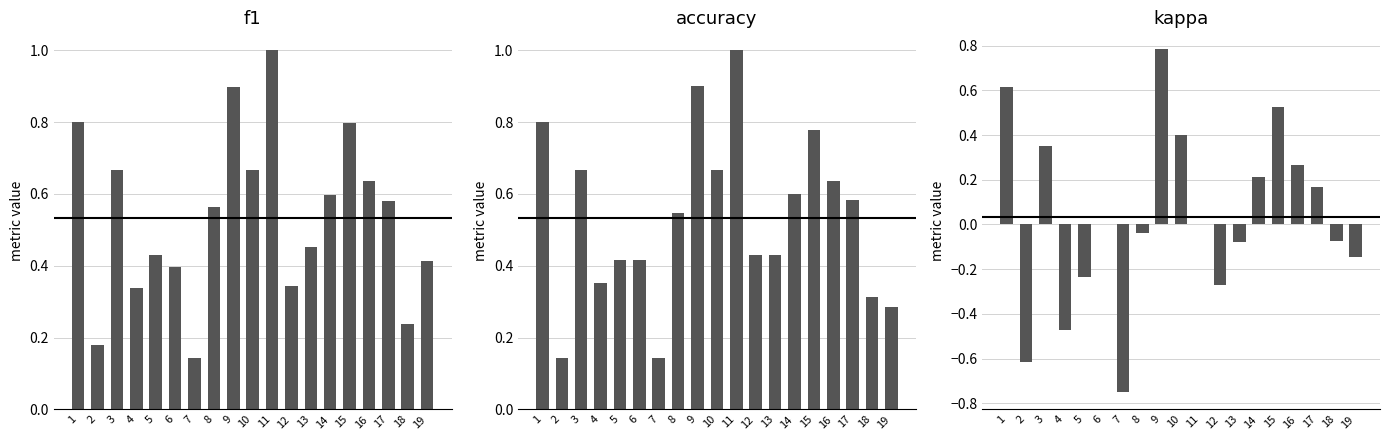

What is the value of the f1 bar at the 11th from the left?

1.0